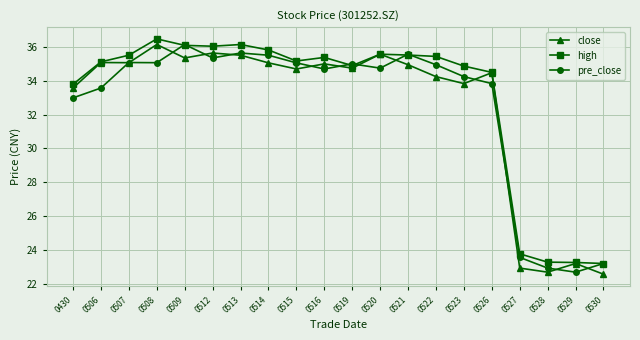

How many values in the close series exceed 34?

14